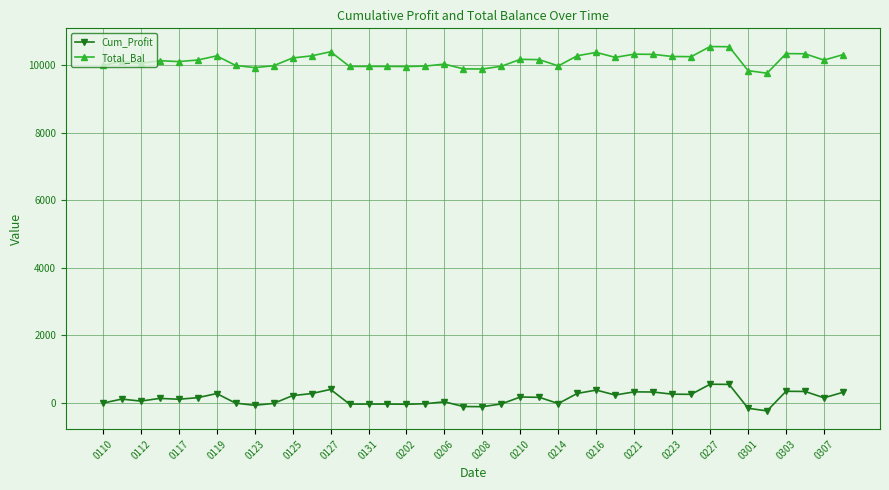

True or false: Cum_Profit and Total_Bal cross at least once.

False